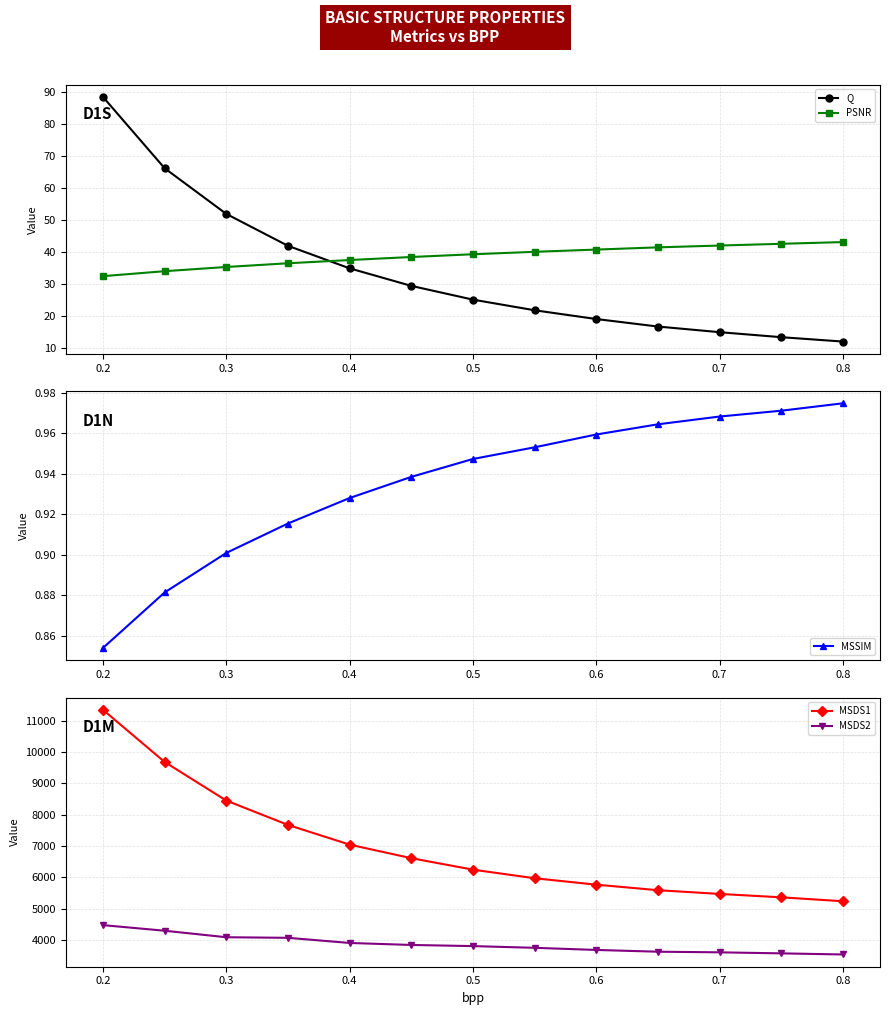

What is the lowest value of the Q series?

12.0